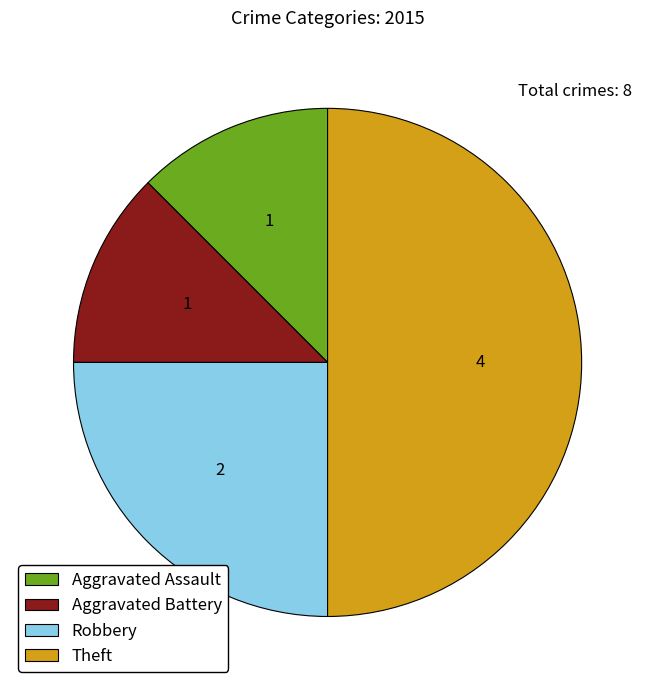

Does Robbery represent more than half of the total?

No